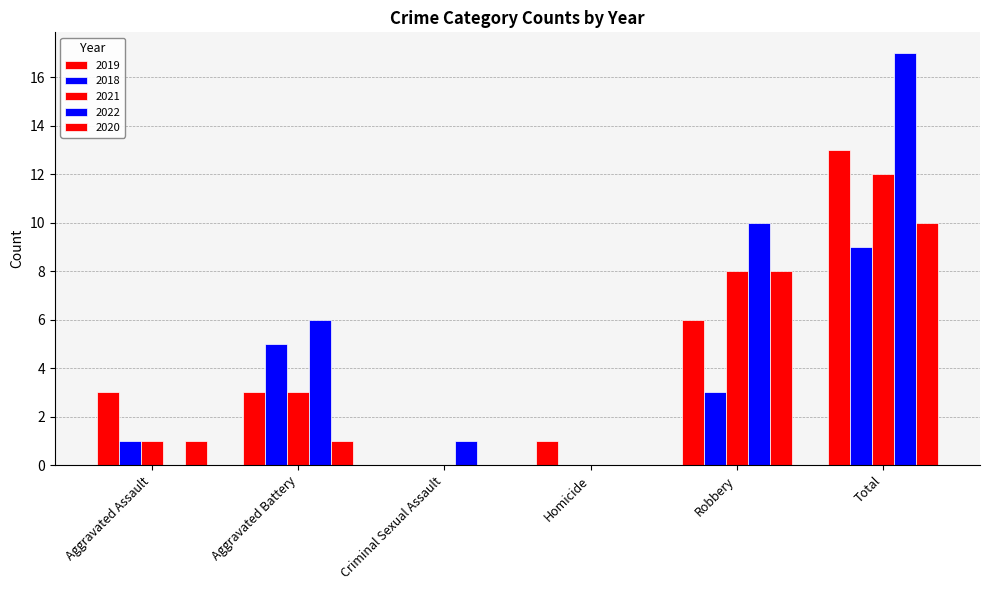

Which series has the largest range (max minus min)?

2022